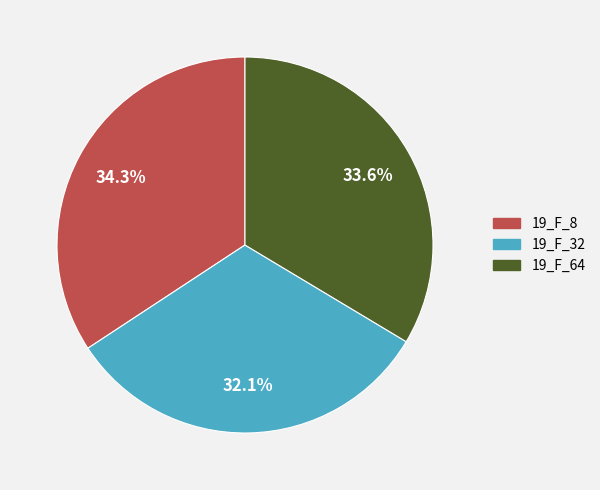

Which category has the smallest portion of the pie?

19_F_32